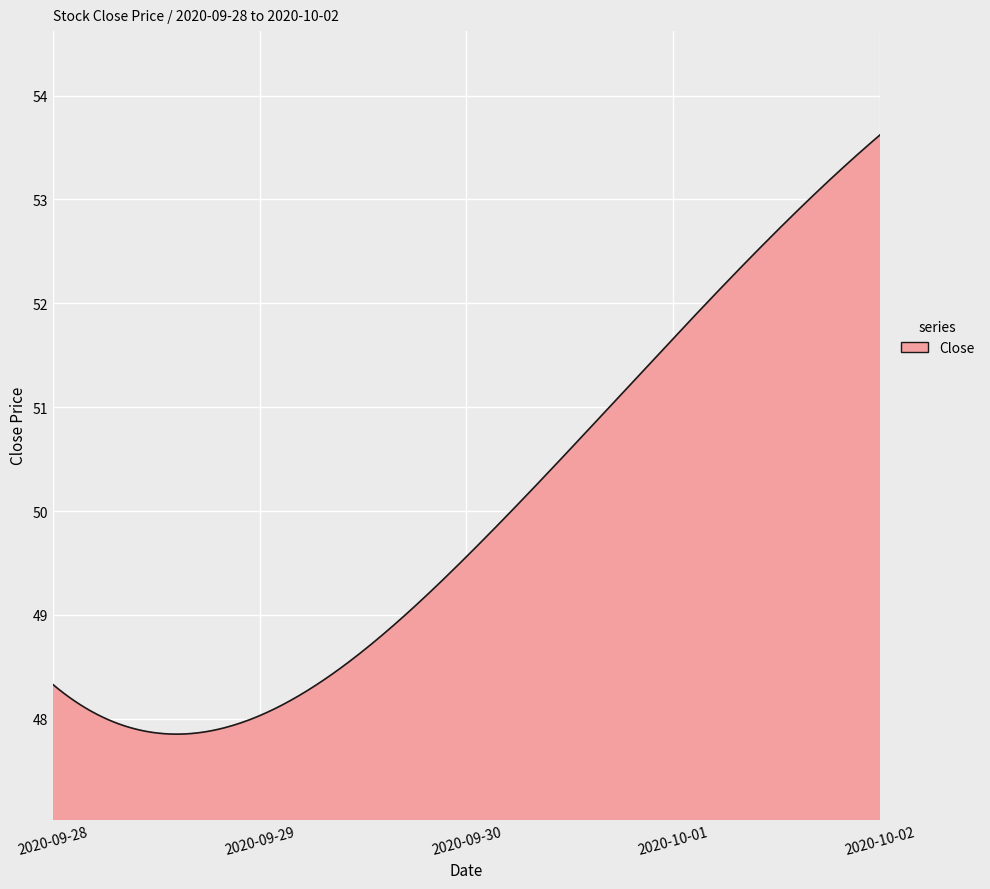

What is the maximum value shown in the chart?

53.6